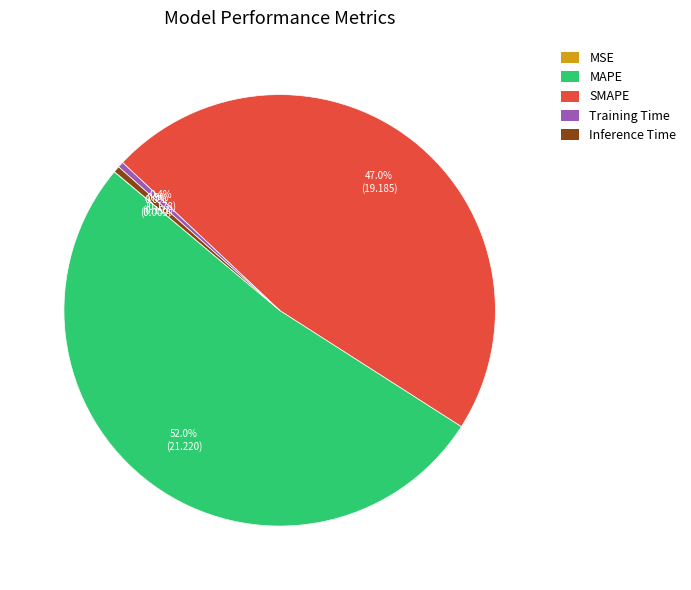

What is the largest slice in the pie chart?

MAPE